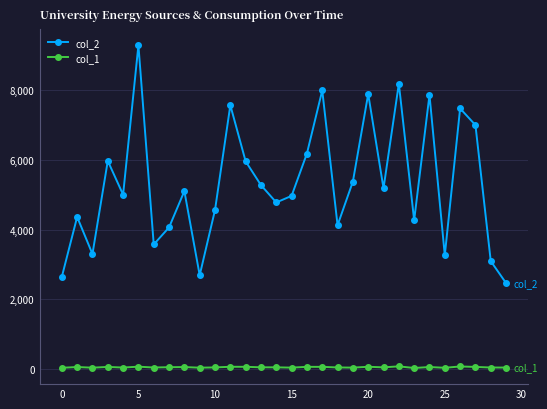

At how many categories does at least one series exceed 3365?

24